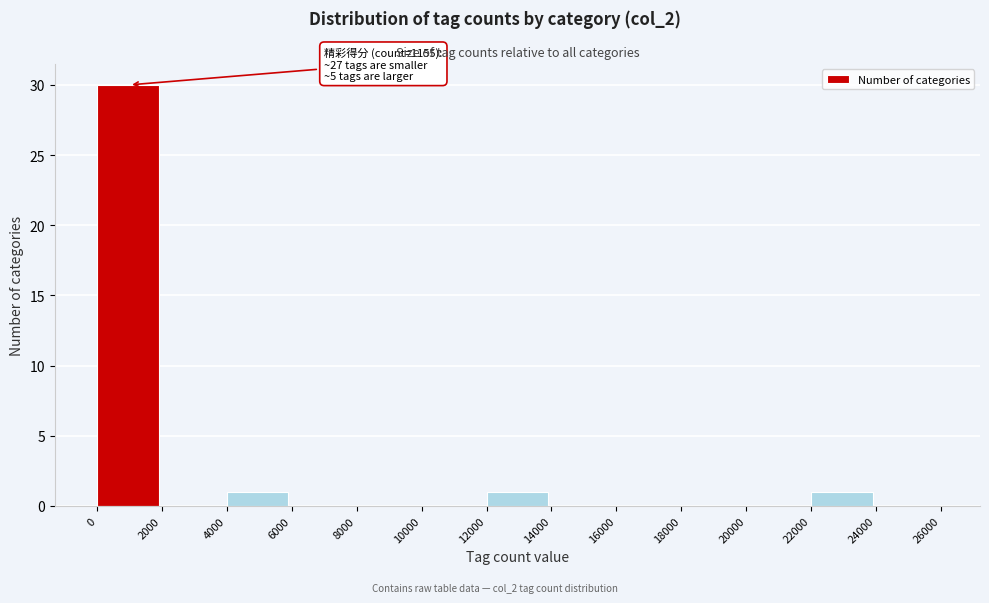

Over which range of the x-axis is the bar tallest?

0 to 2000